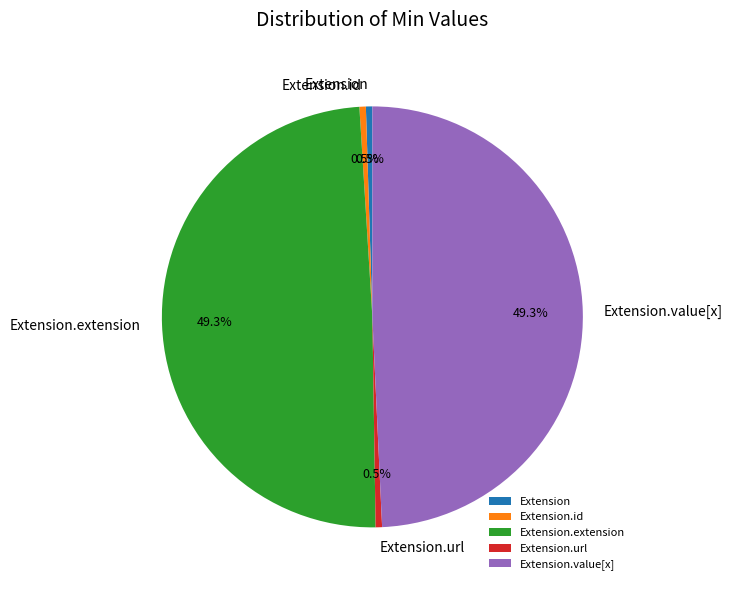

Combined, do Extension.url and Extension.id account for over 50%?

No